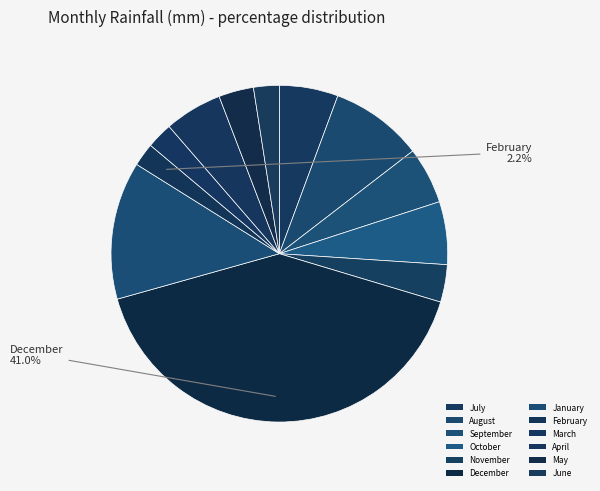

Rank the categories by value from highest to lowest.

December, January, August, October, July, April, September, November, May, March, June, February